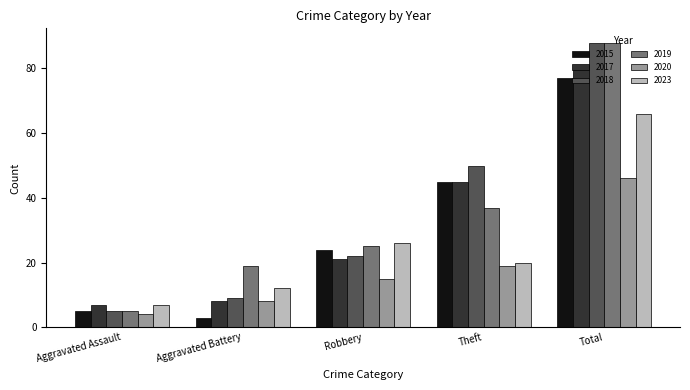

Where is 2019 nearest to the value 46?

Theft